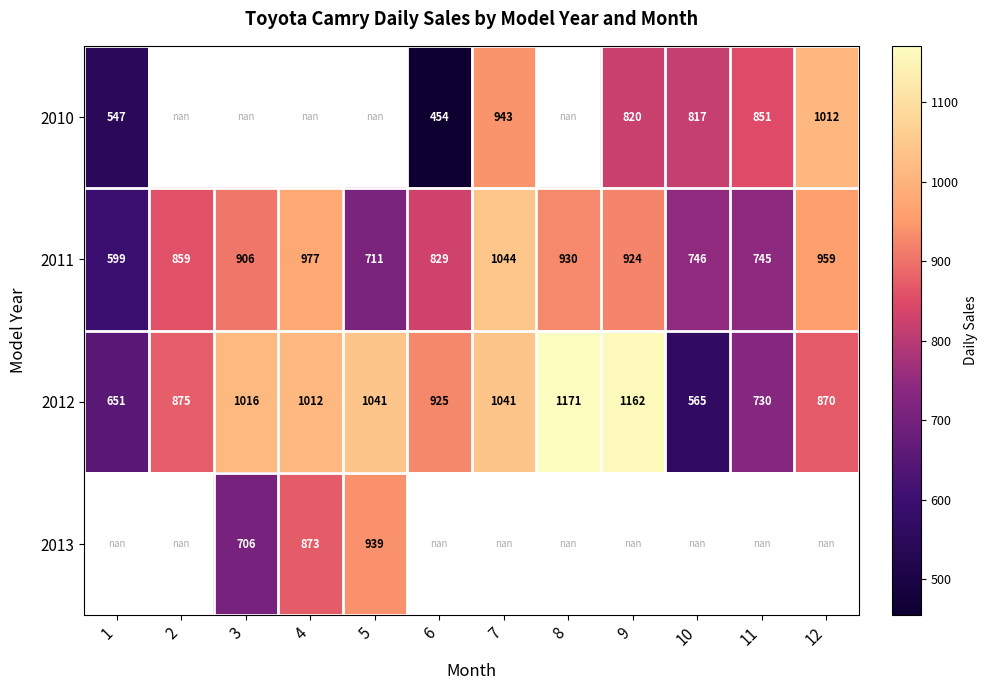

The 2012 series shows 281.5 at 8. True or false?

False